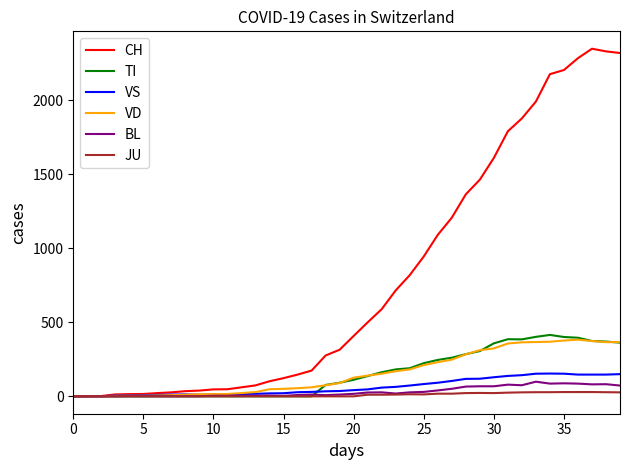

Which series has the largest range (max minus min)?

CH